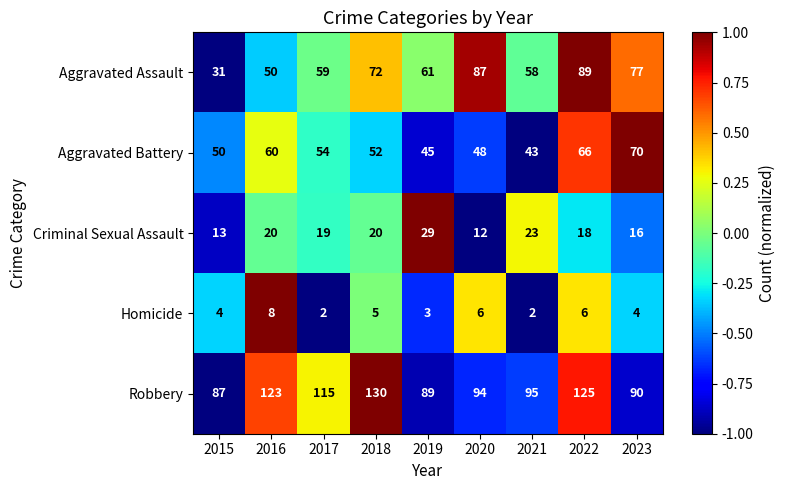

Between 2016 and 2021, which series saw the biggest shift?

Robbery